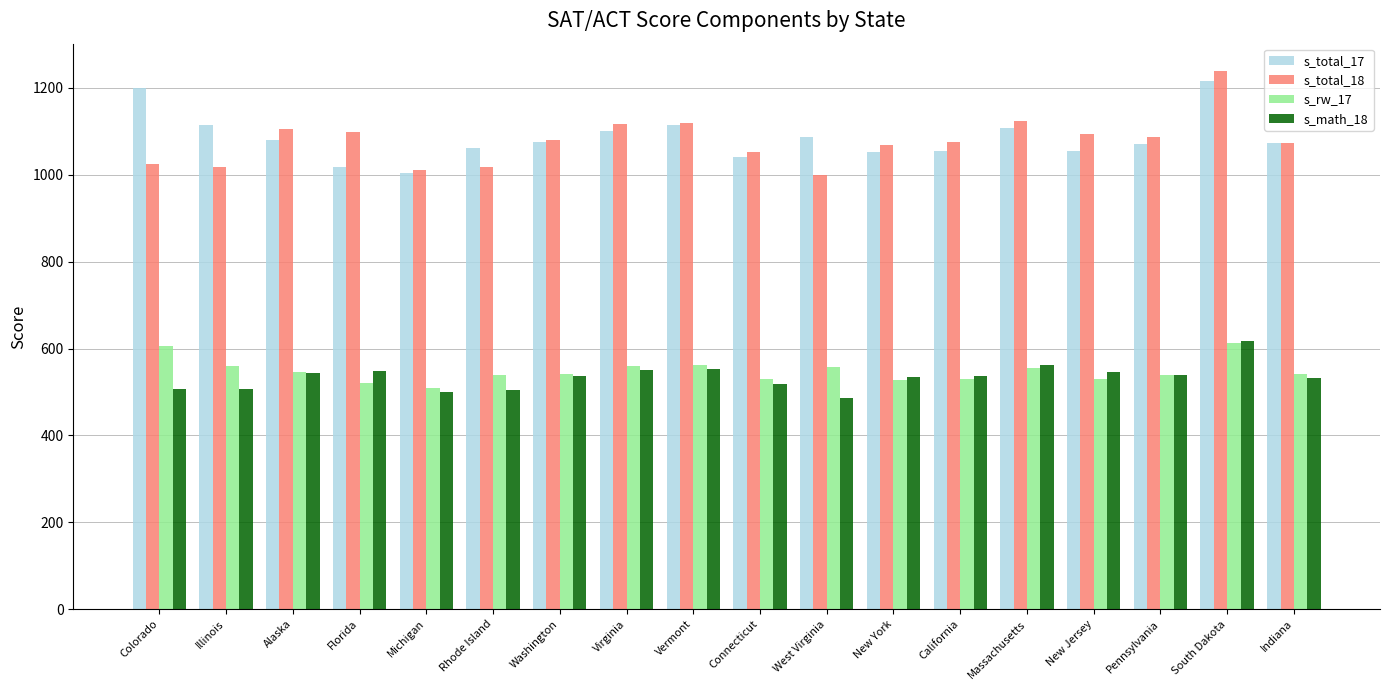

What is the label of the 16th bar from the left?

Pennsylvania